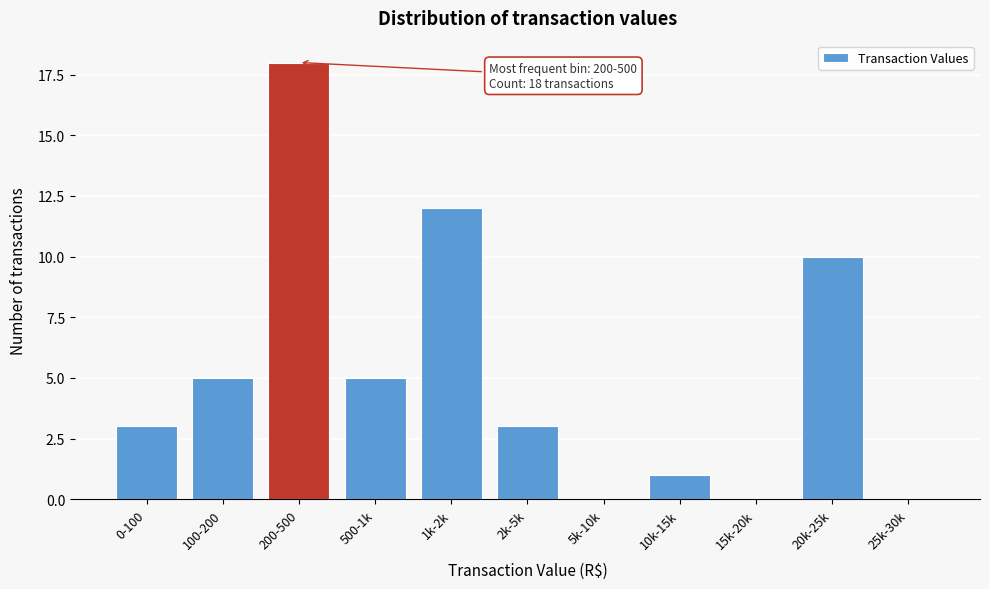

Reading right to left, list all the values displayed in this chart.

25k-30k=0	20k-25k=10	15k-20k=0	10k-15k=1	5k-10k=0	2k-5k=3	1k-2k=12	500-1k=5	200-500=18	100-200=5	0-100=3